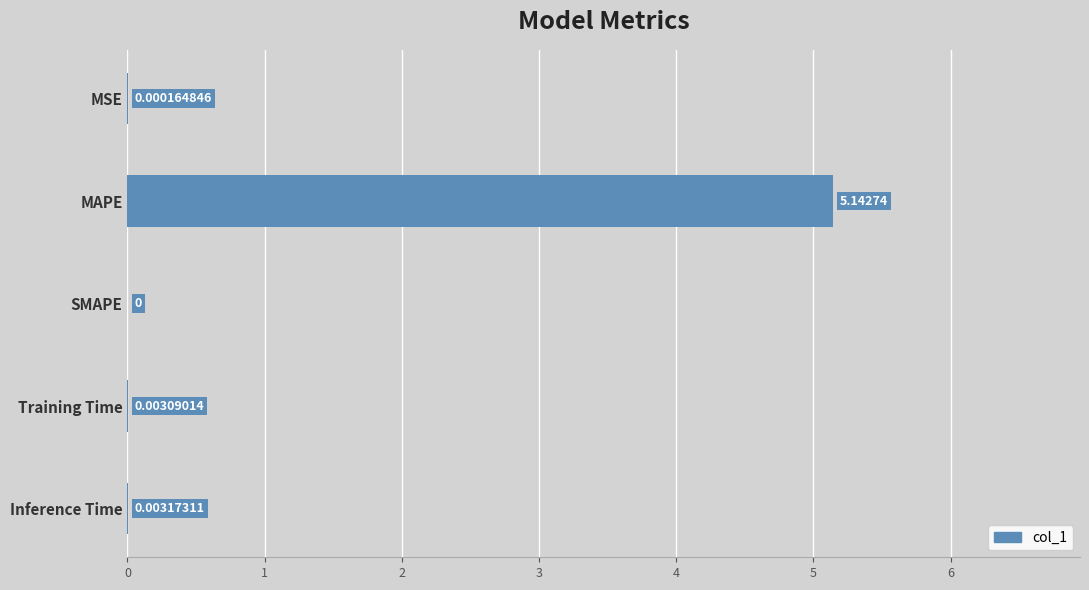

At which label is the value closest to 2?

Inference Time